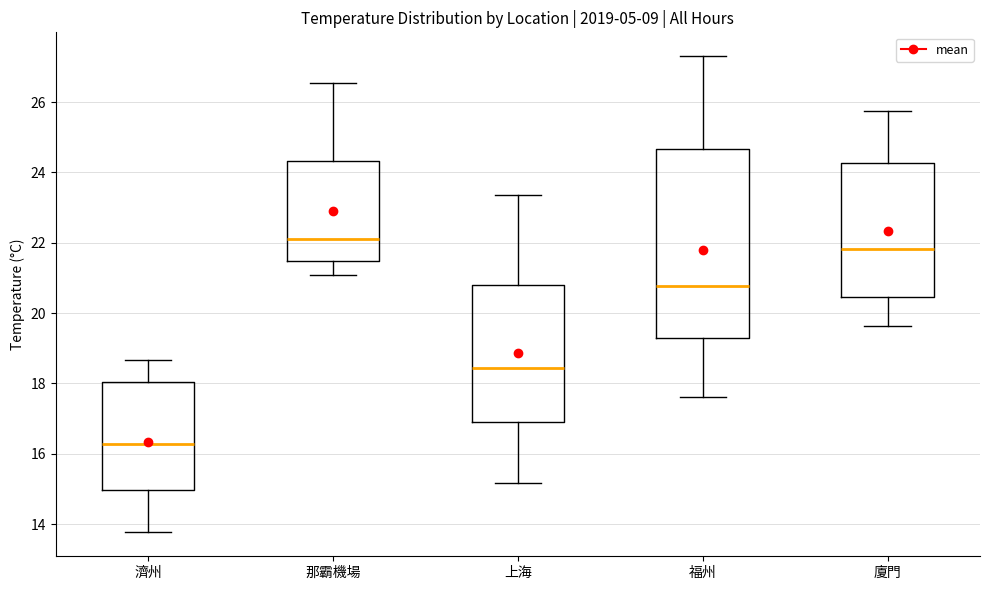

Reading left to right, read every box against the y-axis: the position of its median line, the range the box covers, and the ends of its whiskers. The values are not printed on the chart, so give them approximately, as read against the axis.

濟州: median 16.2, box 15.0 to 18.0, whiskers 13.8 to 18.6
那霸機場: median 22.2, box 21.4 to 24.4, whiskers 21.0 to 26.6
上海: median 18.4, box 16.8 to 20.8, whiskers 15.2 to 23.4
福州: median 20.8, box 19.2 to 24.6, whiskers 17.6 to 27.4
廈門: median 21.8, box 20.4 to 24.2, whiskers 19.6 to 25.8